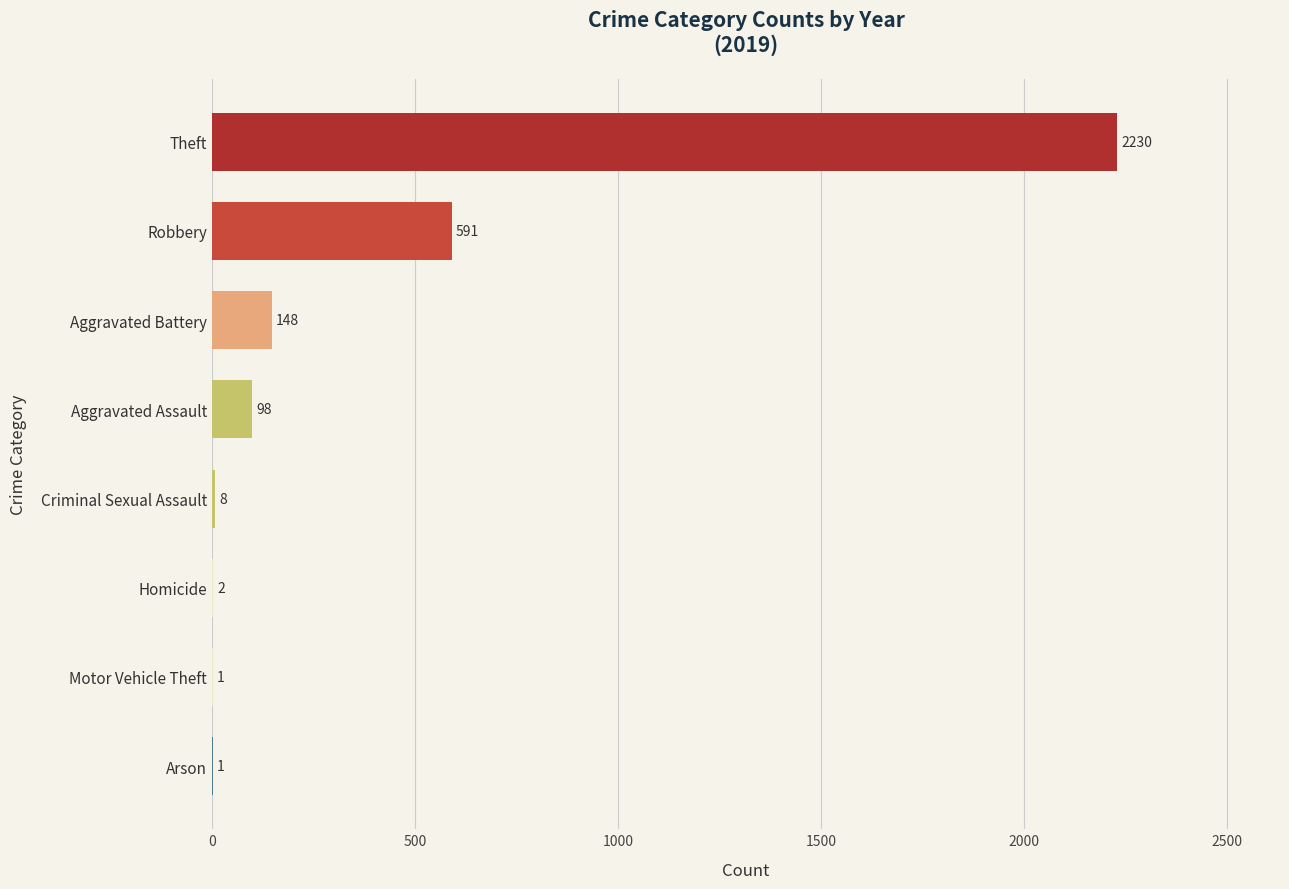

What is the change in value from Aggravated Assault to Theft?

+2132